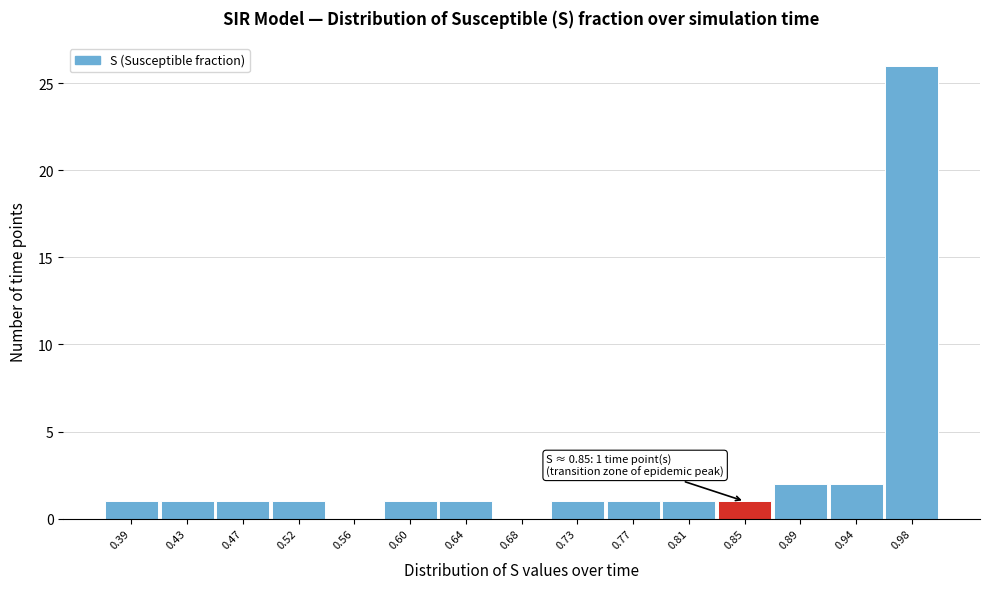

Which range on the x-axis has the tallest bar?

0.960 to 1.000